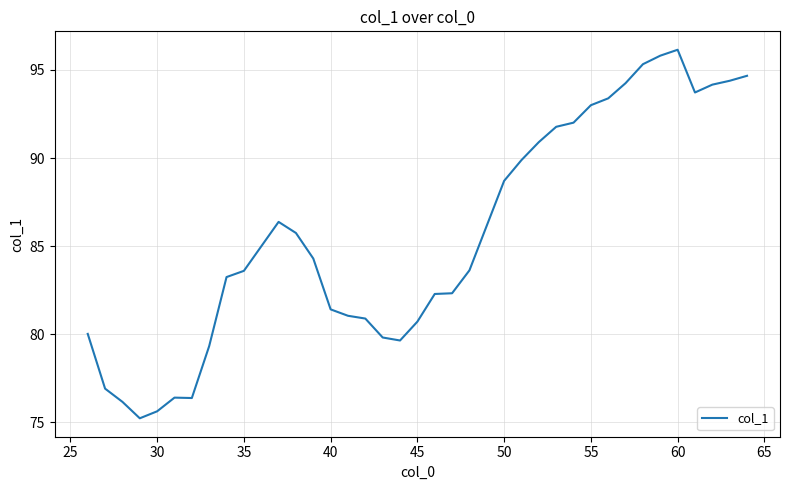

What is the maximum value shown in the chart?

96.1